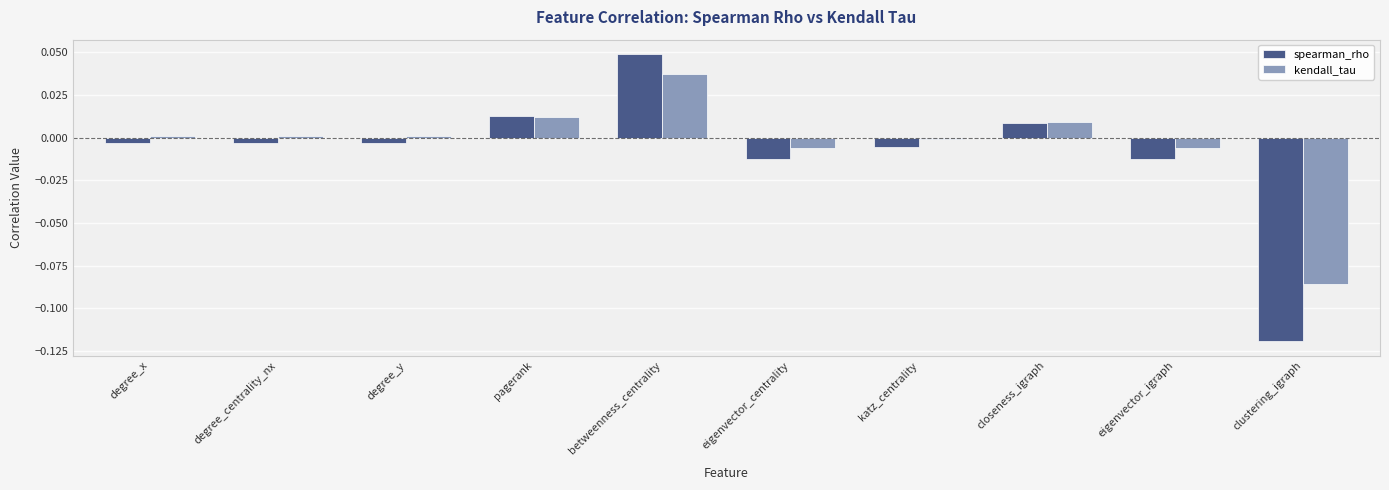

How many bars are there in each group?

2